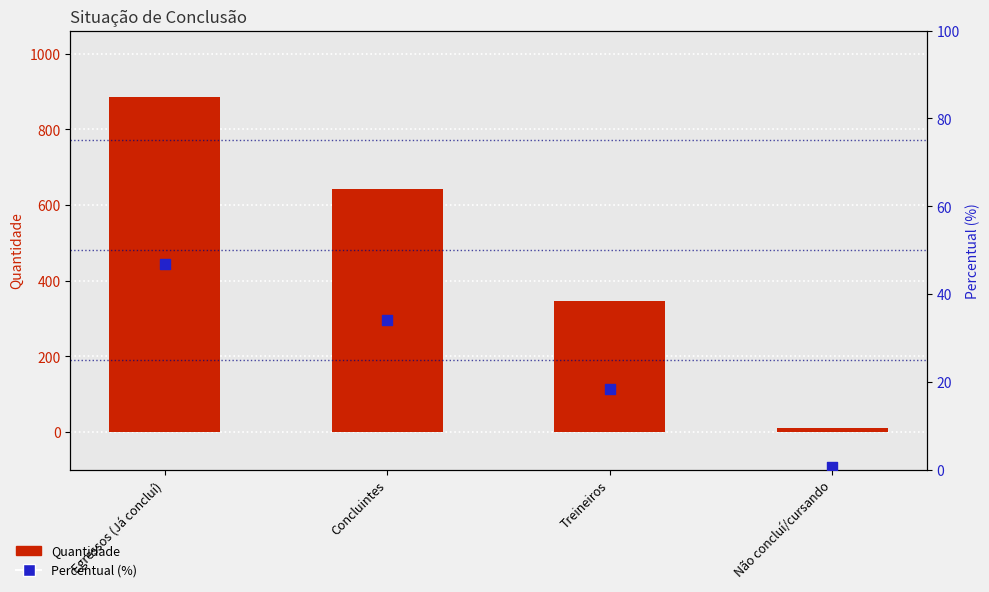

Is the value of Percentual (%) at Treineiros greater than the value of Quantidade at Não concluí/cursando?

Yes